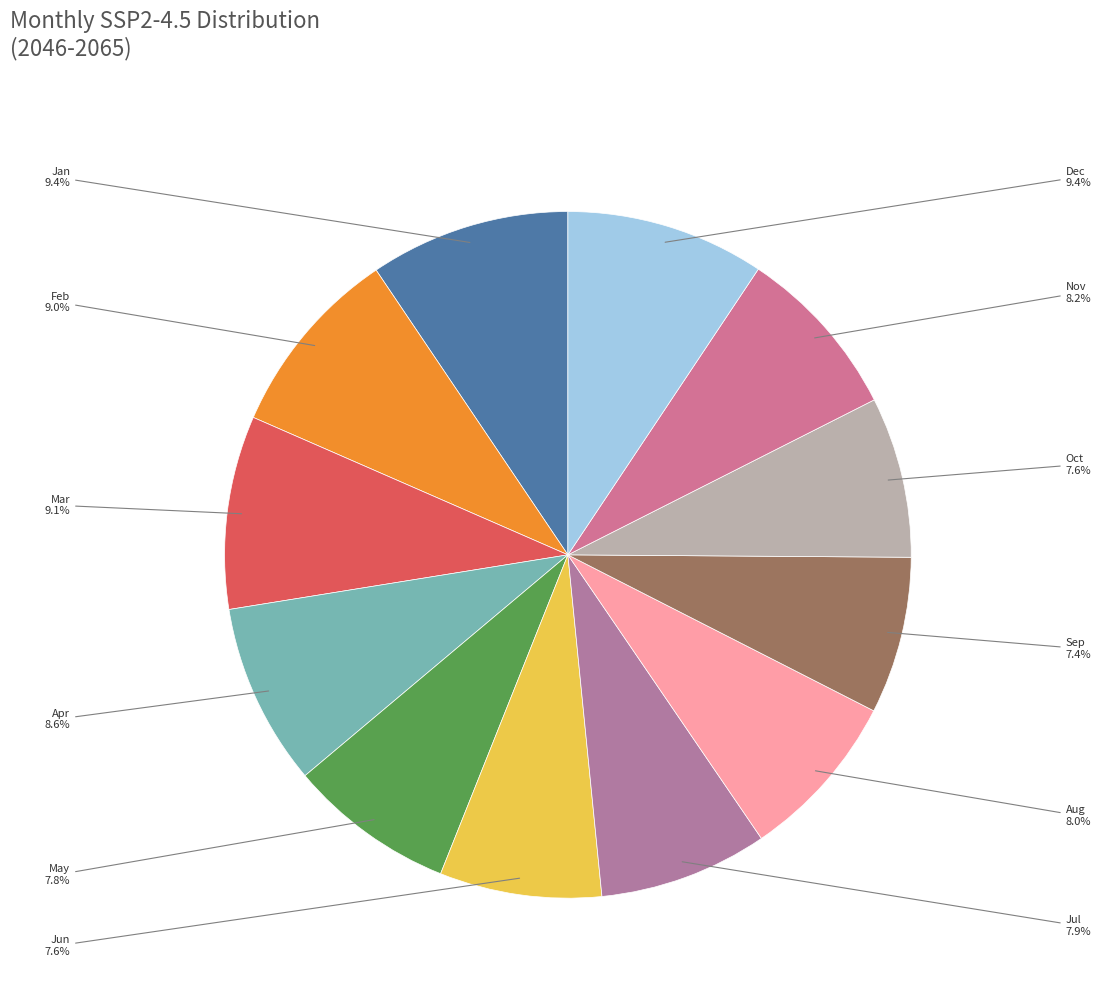

To the nearest percent, what portion does Jan represent?

9%